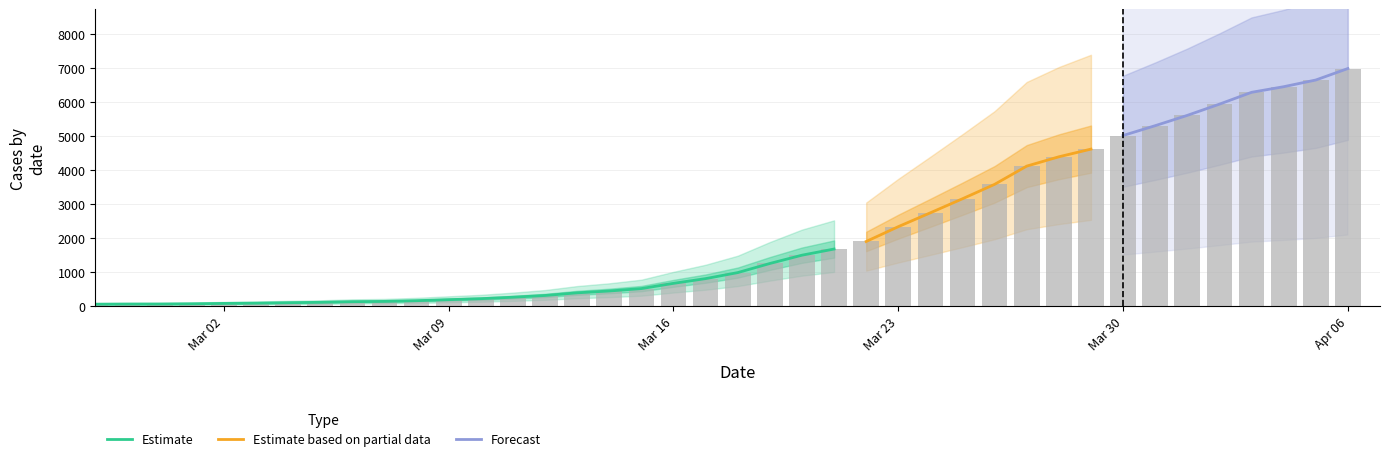

What is the minimum value shown in the chart?

64